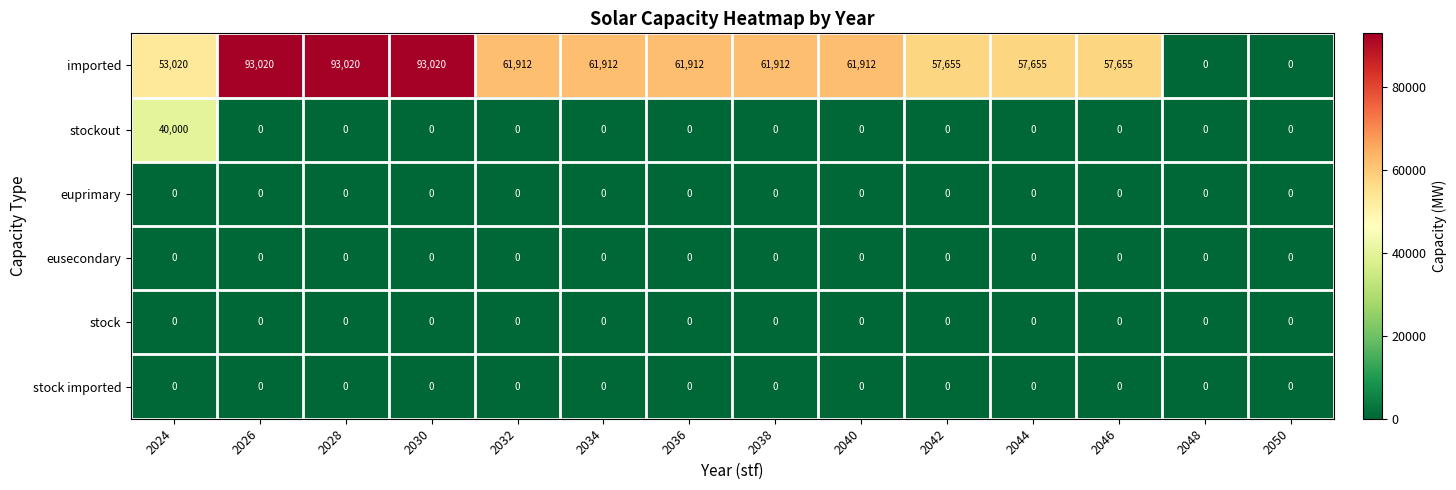

How many series are shown in this chart?

6